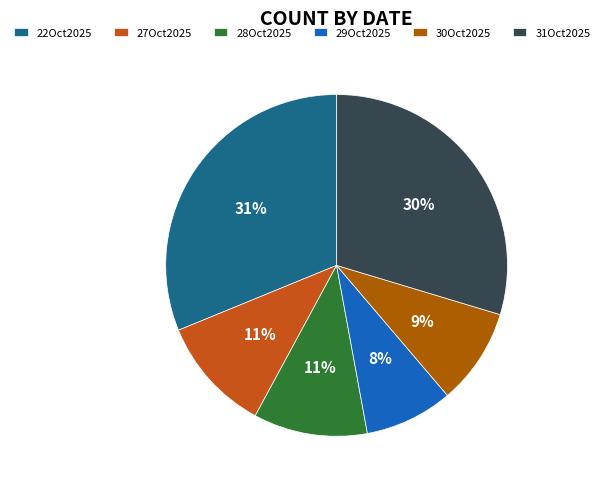

How many segments does this pie chart have?

6